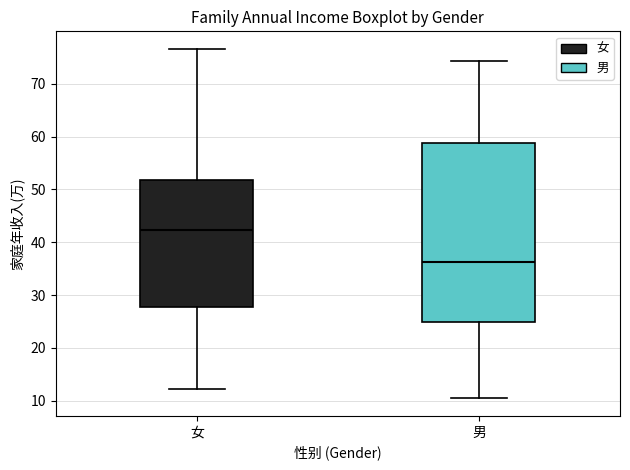

Which box has the highest median line?

女